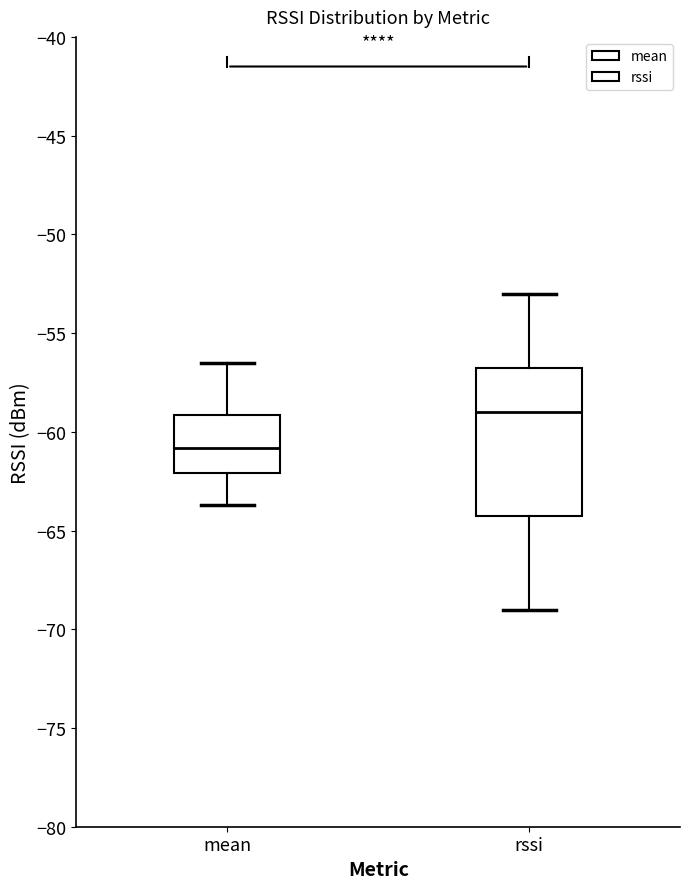

Reading left to right, transcribe this box plot: for each box, give where its median line is, the range the box spans, and where its two whiskers end, as read against the y-axis. The values are not printed on the chart, so give them approximately, as read against the axis.

mean: median -61.0, box -62.0 to -59.0, whiskers -63.5 to -56.5
rssi: median -59.0, box -64.0 to -56.5, whiskers -69.0 to -53.0